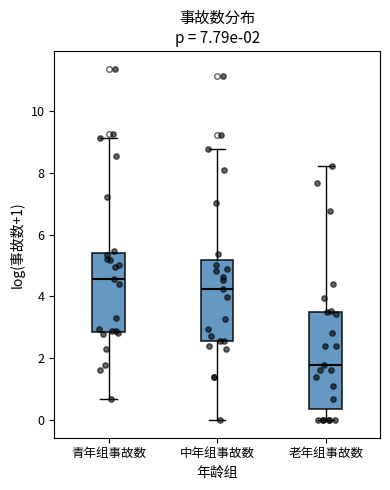

Comparing the boxes themselves (not the whiskers), which one is the tallest?

老年组事故数